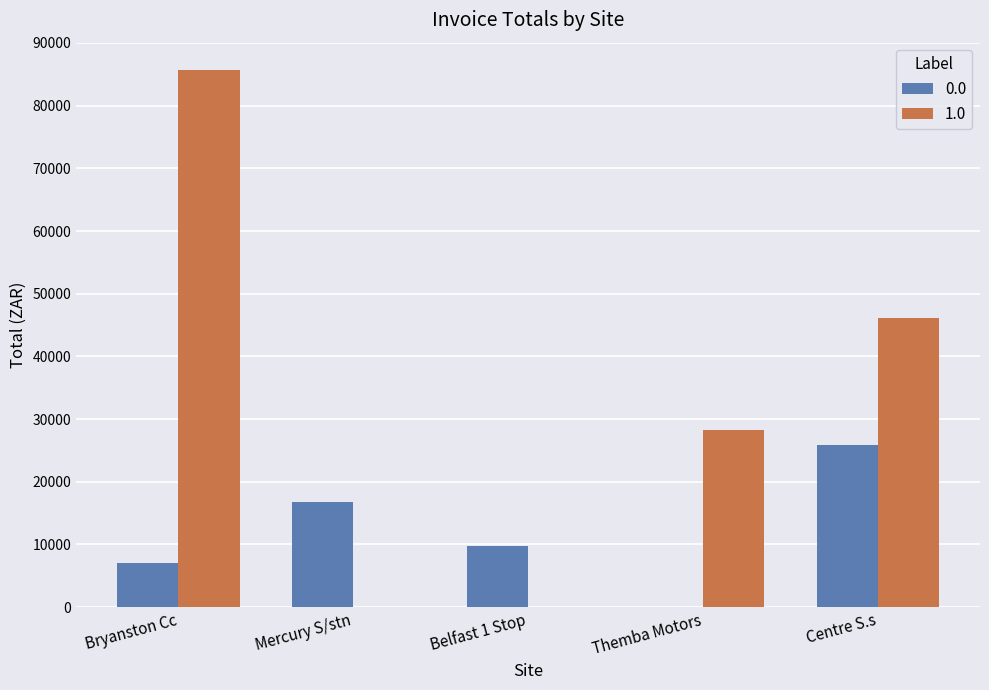

What is the maximum value shown in the chart?

85755.4